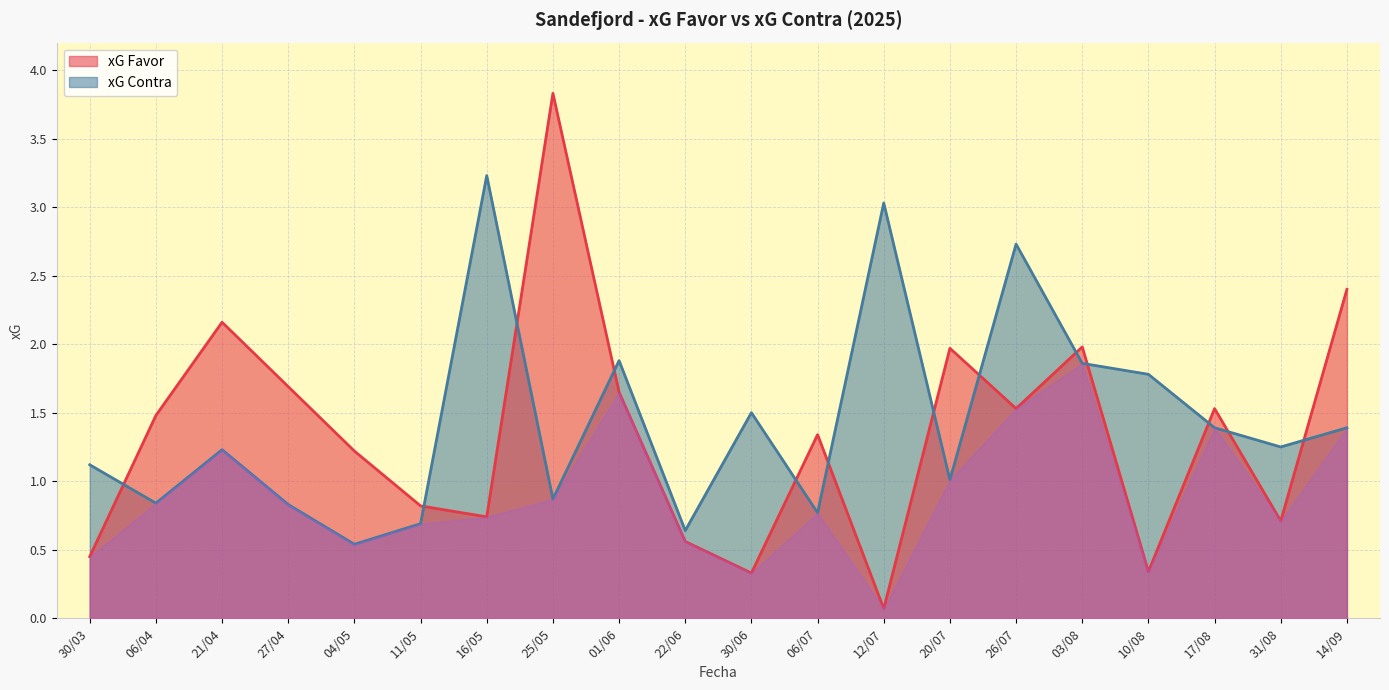

Which category has the lowest value in the xG Contra series?

04/05